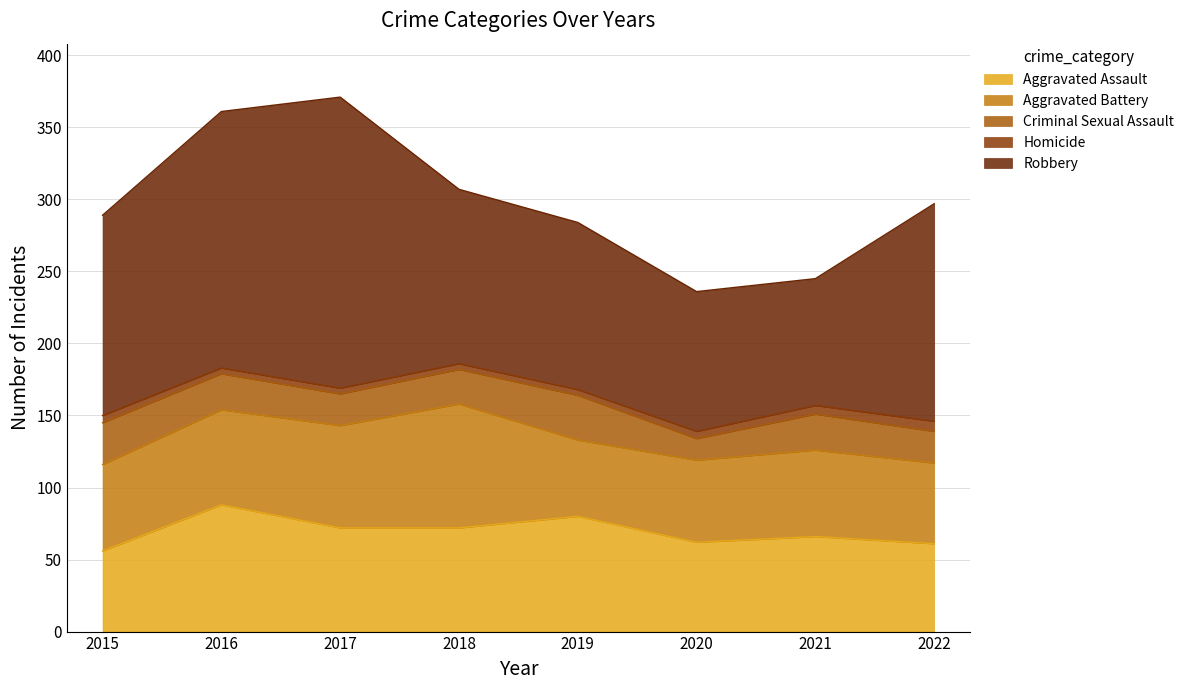

Which category has the highest value across all series?

2017